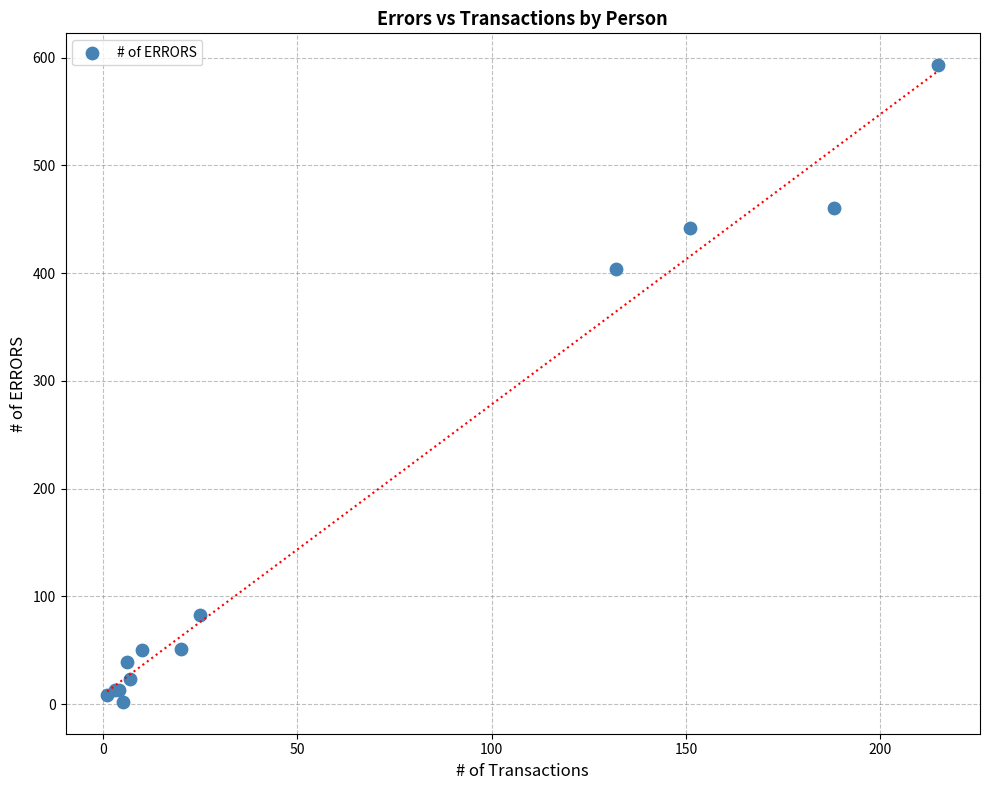

What Y value in the scatter plot is closest to 297?

404